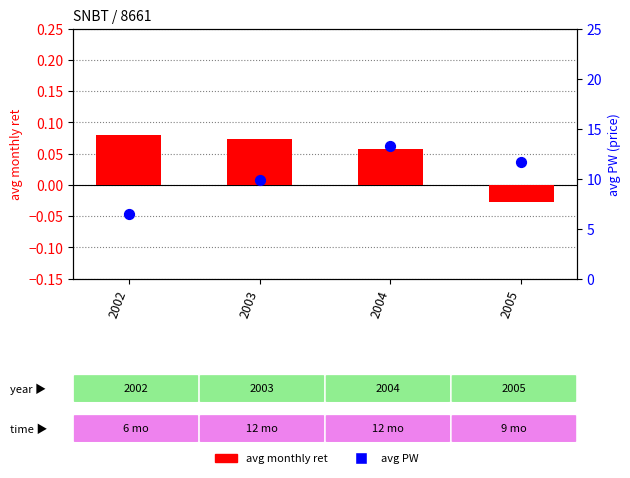

Which series has the largest Y range (max minus min)?

avg PW